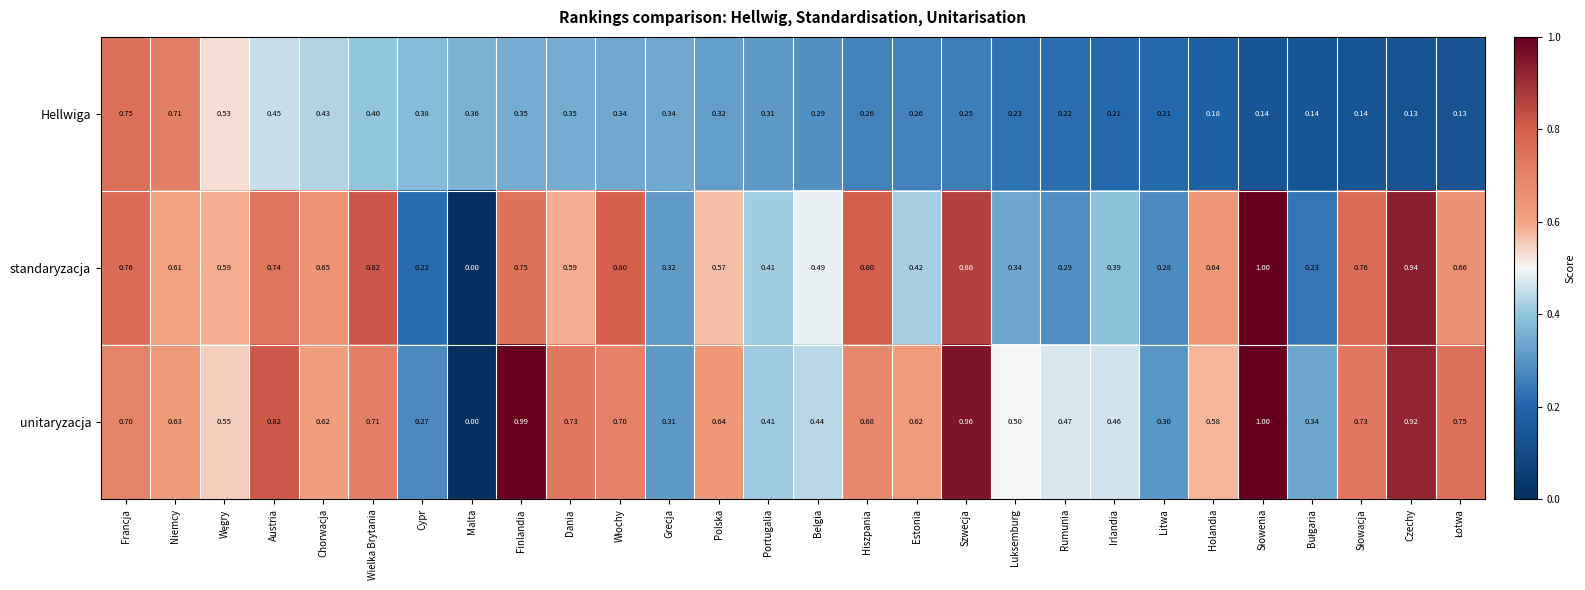

At Holandia, list the series in order from smallest to largest.

Hellwiga, unitaryzacja, standaryzacja